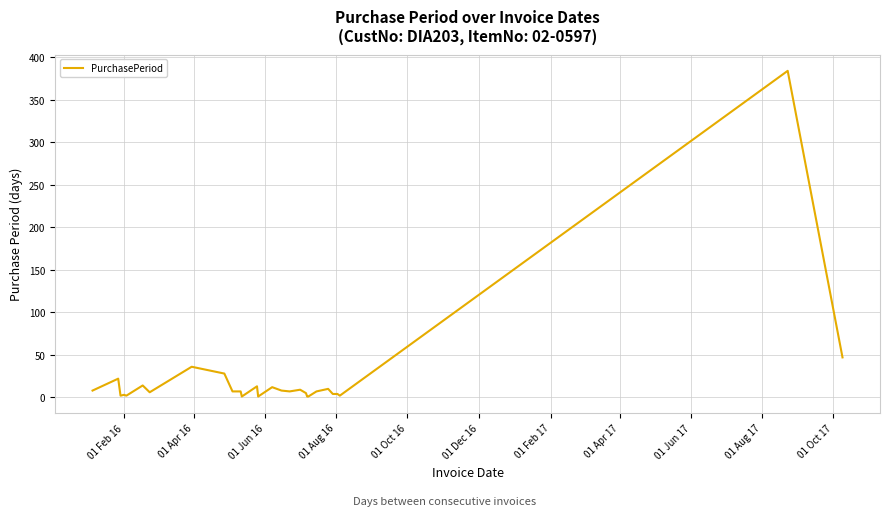

What is the difference between the maximum and minimum values?

383